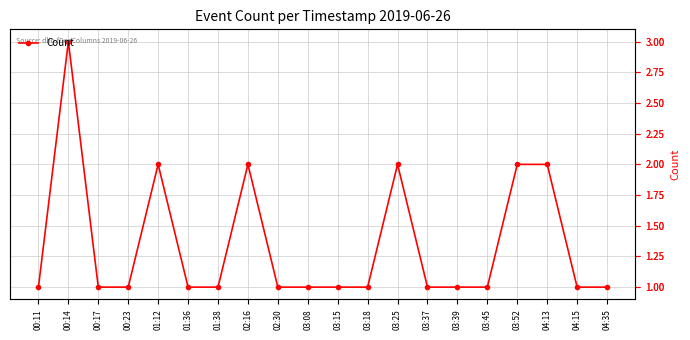

True or false: the data shows 3 at 04:13.

False